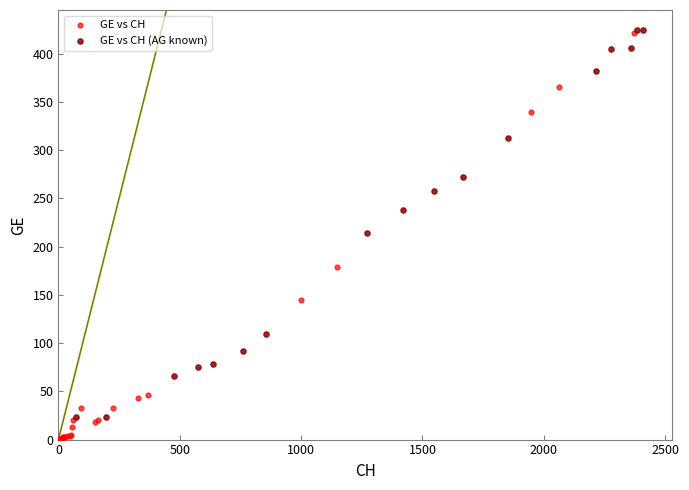

Which series has the widest spread of Y values?

GE vs CH